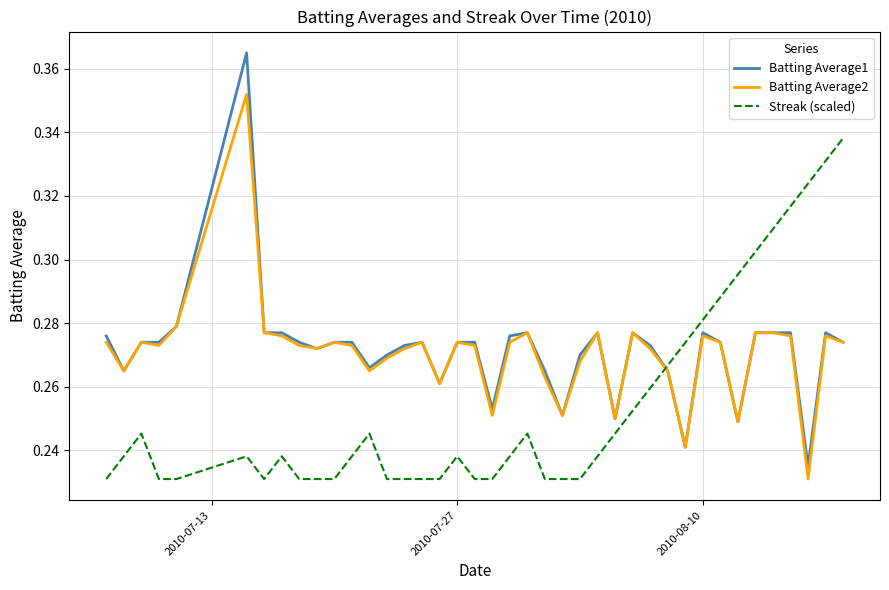

True or false: Batting Average2 and Streak (scaled) intersect in this chart.

True